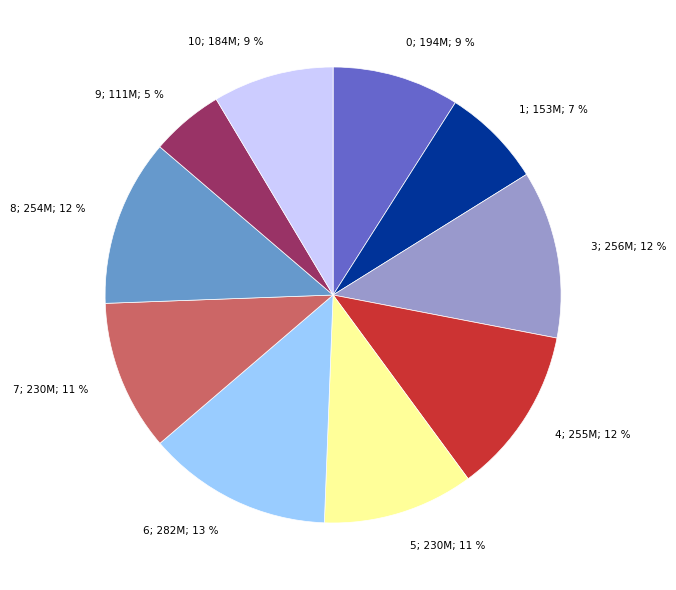

To the nearest percent, what is the difference between the largest and smallest slice percentages?

8%